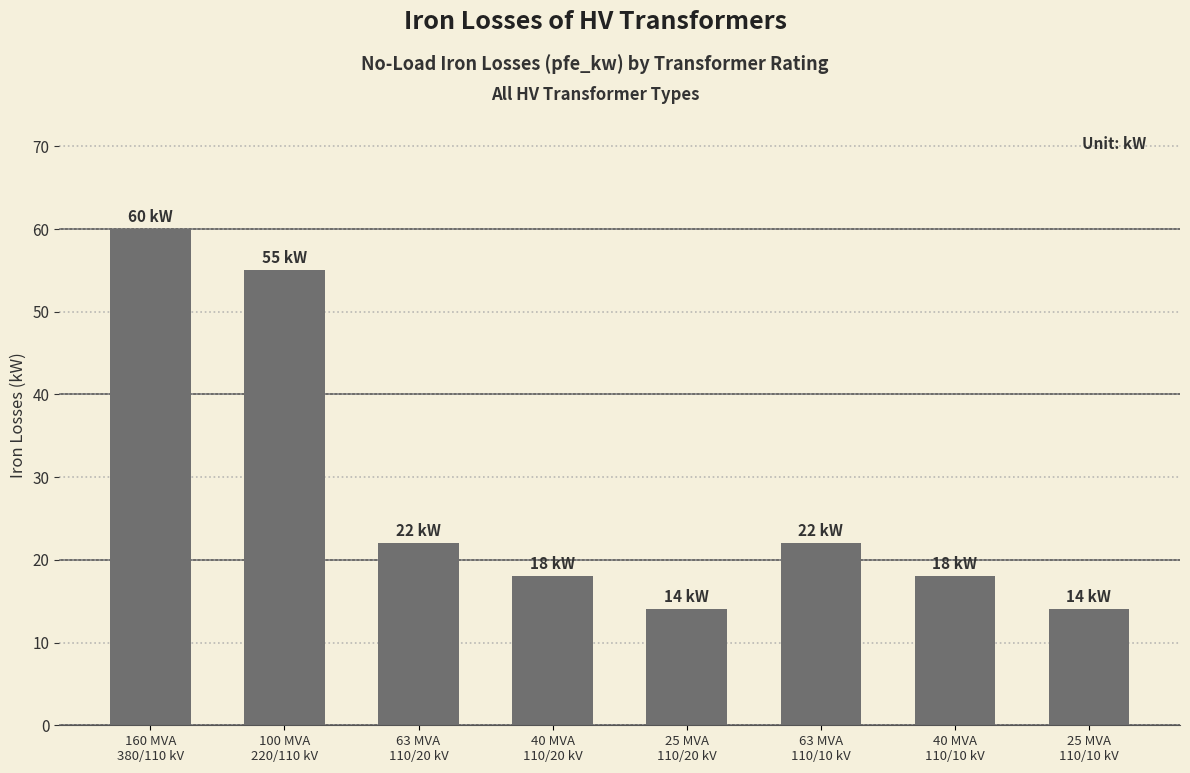

Count the number of categories in the chart.

8